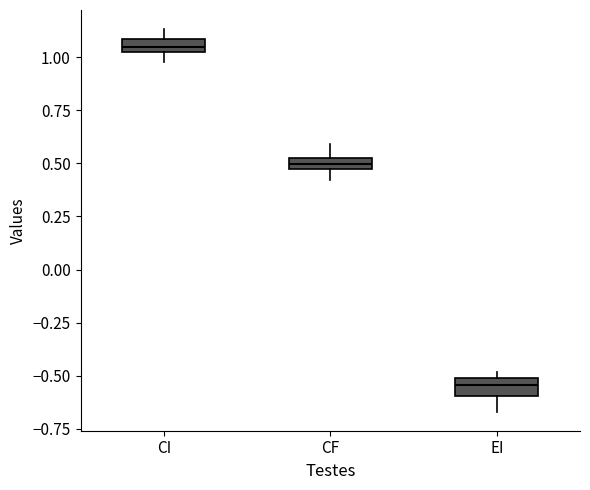

Which box has the lowest median line?

EI